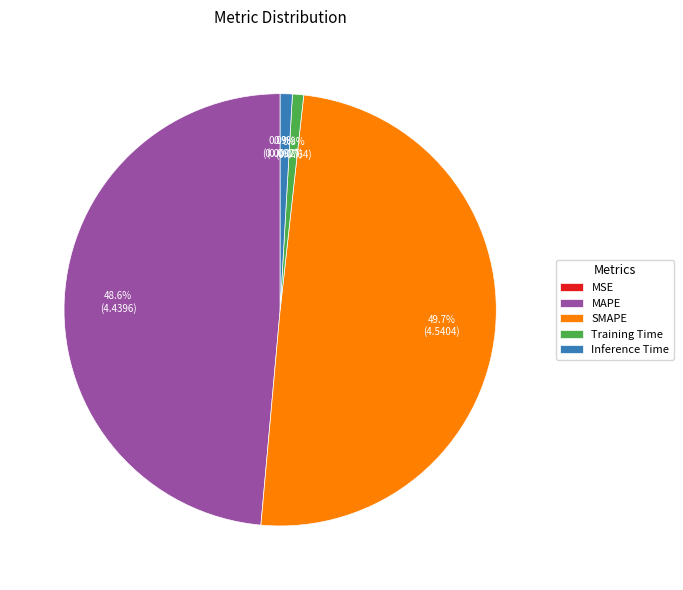

Does Training Time account for over 50% of the chart?

No